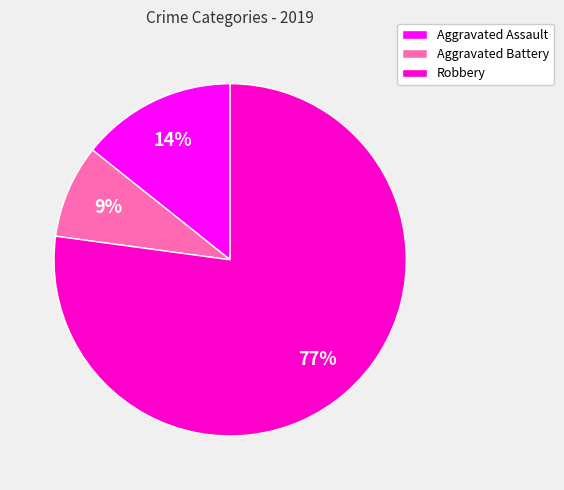

The Robbery slice represents 85% of the pie. True or false?

False